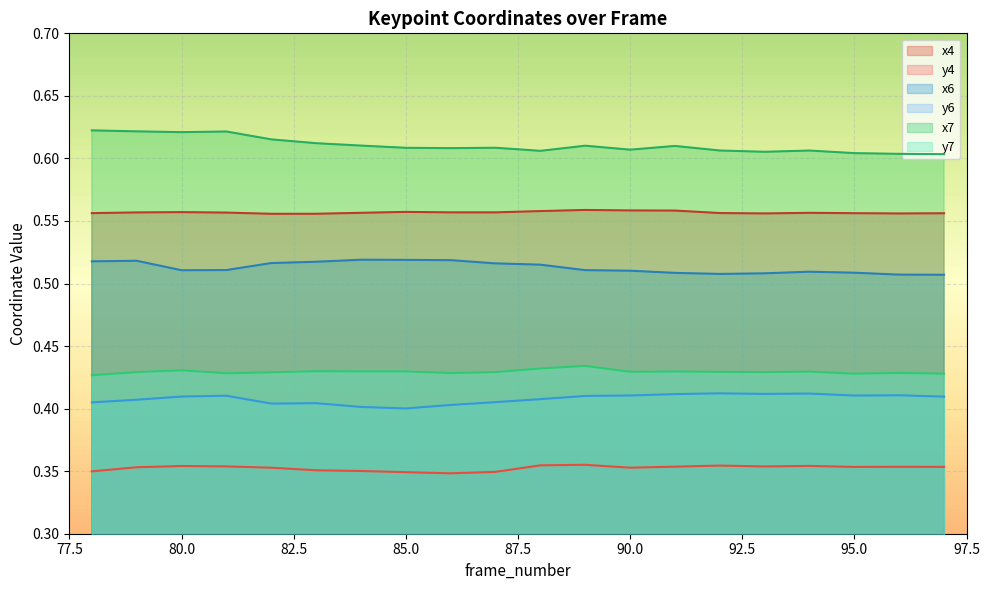

At which label does y6 reach its minimum?

85